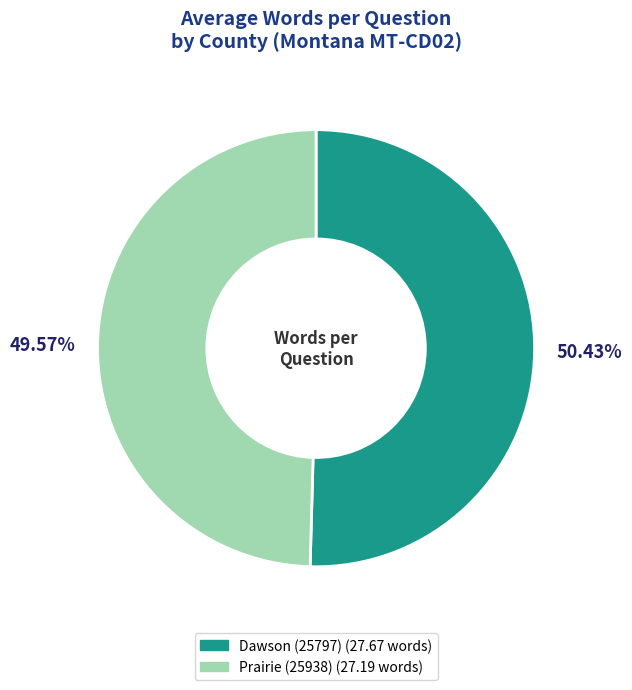

Rank the categories by value from lowest to highest.

Prairie (25938), Dawson (25797)